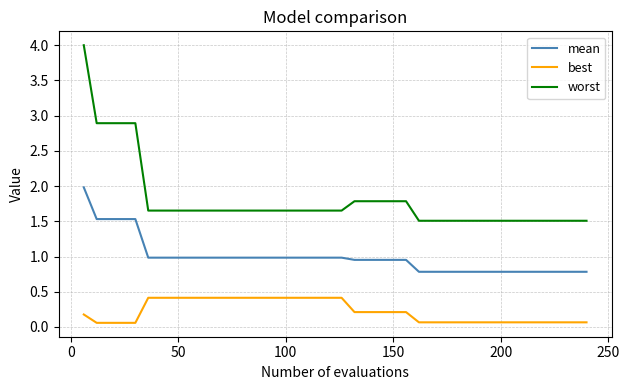

True or false: best and worst intersect in this chart.

False